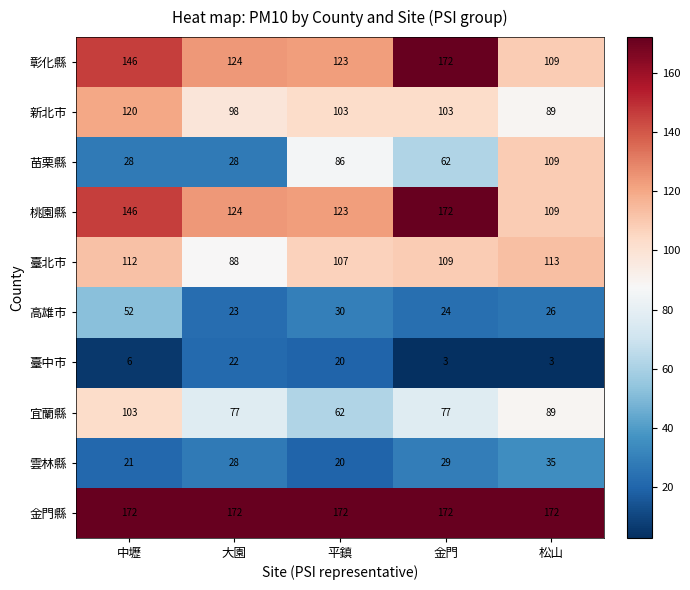

Is it true that 彰化縣 equals 216 at 大園?

False